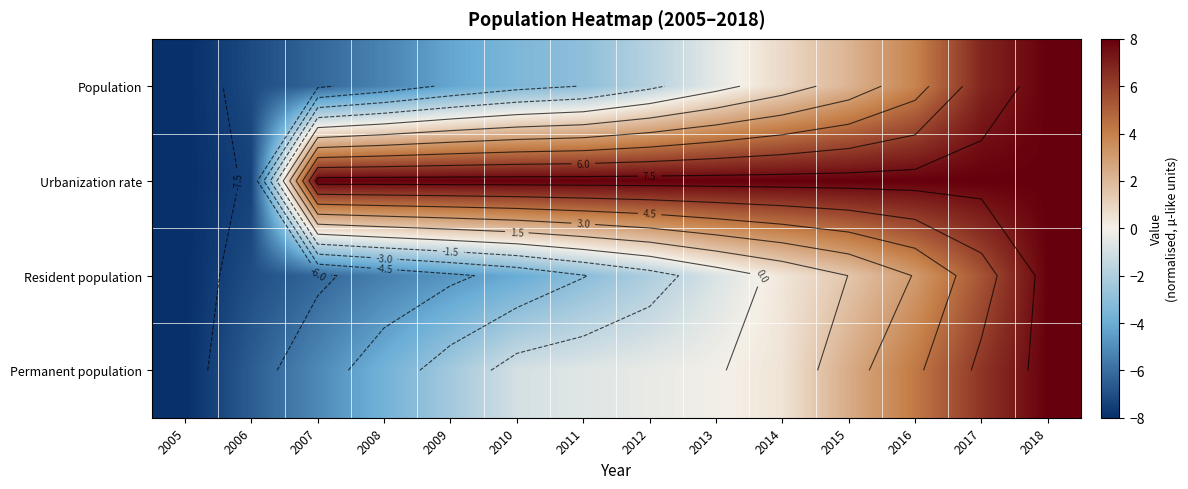

Is the value of Urbanization rate at 2011 greater than the value of Population at 2017?

Yes